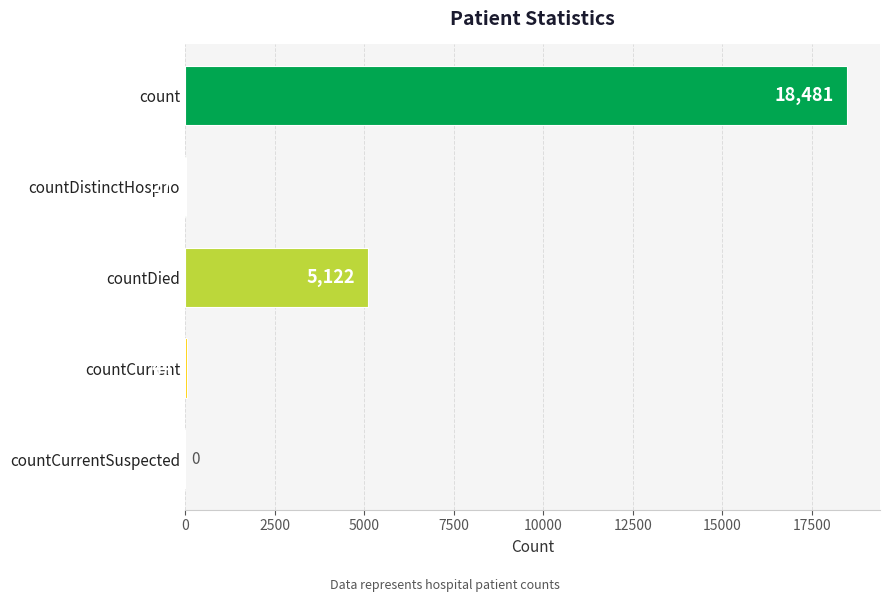

What is the change in value from countDistinctHospno to countDied?

+5095